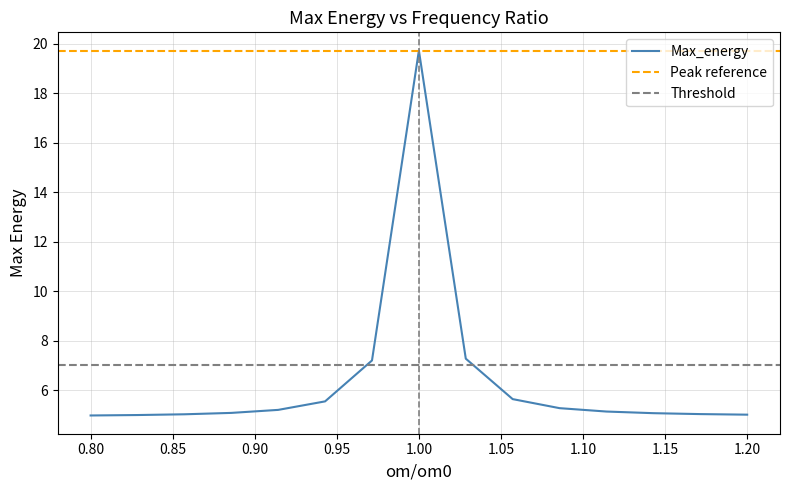

Is it true that the value at 0.80 is 1.1?

False